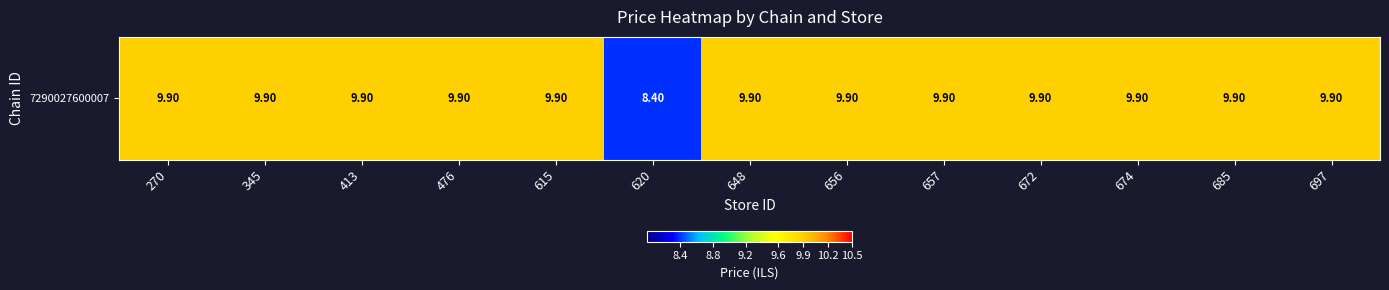

What is the maximum value shown in the chart?

9.9